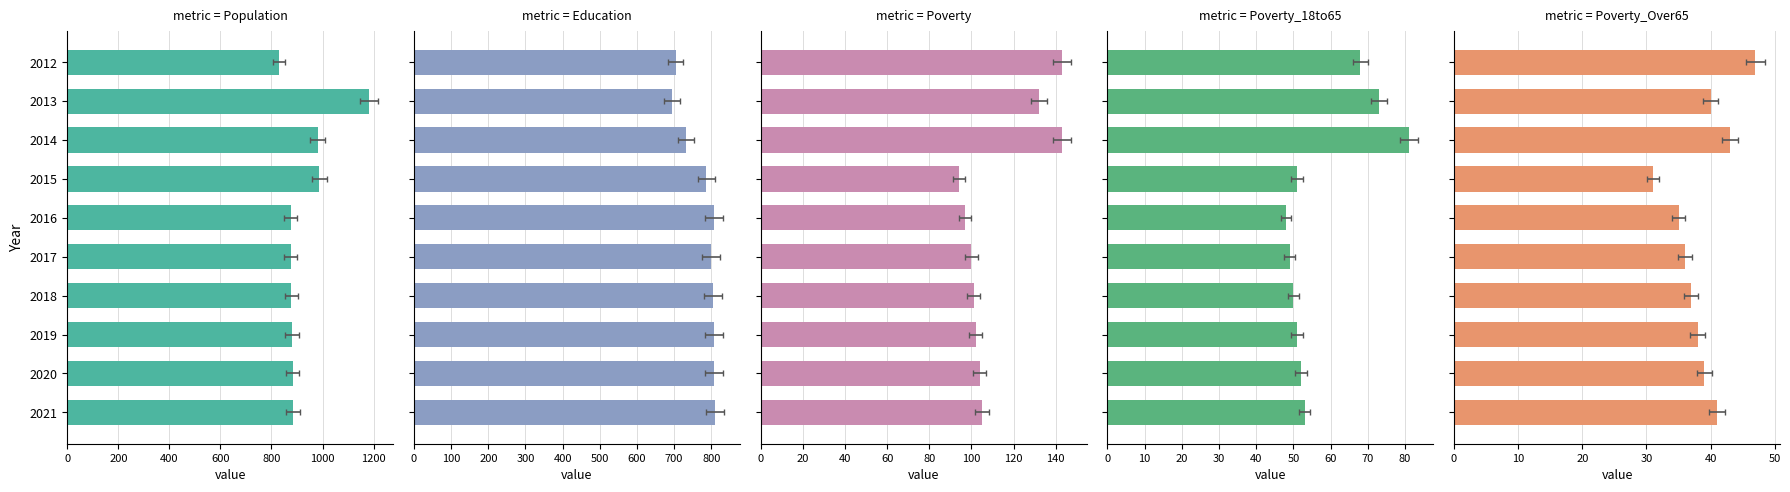

Reading left to right, transcribe all the data shown in this chart.

Population: 829	1181	981	988	875	875	878	880	883	885
Education: 704	694	732	787	806	800	804	806	808	811
Poverty: 143	132	143	94	97	100	101	102	104	105
Poverty_18to65: 68	73	81	51	48	49	50	51	52	53
Poverty_Over65: 47	40	43	31	35	36	37	38	39	41